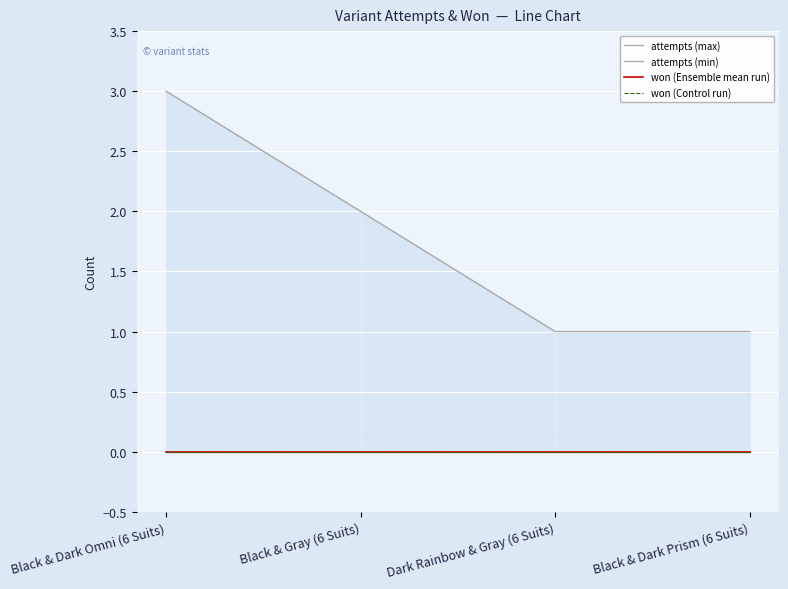

Rank the series by their maximum value, from highest to lowest.

attempts (max), attempts (min), won (Ensemble mean run), won (Control run)